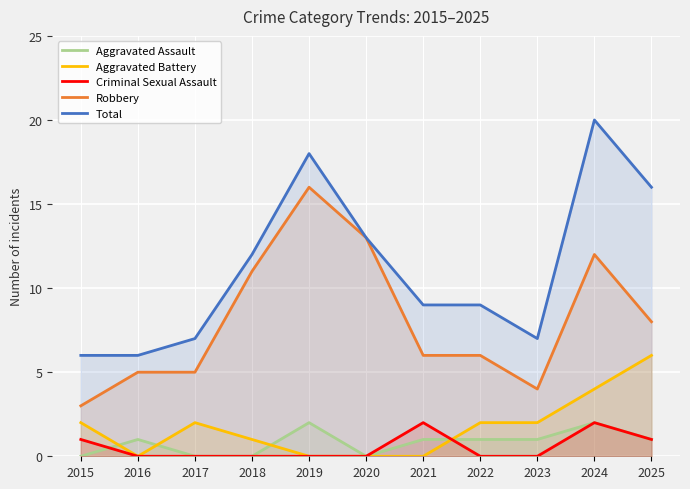

Reading left to right, list all the values displayed in this chart.

Aggravated Assault: 2015=0	2016=1	2017=0	2018=0	2019=2	2020=0	2021=1	2022=1	2023=1	2024=2	2025=1
Aggravated Battery: 2015=2	2016=0	2017=2	2018=1	2019=0	2020=0	2021=0	2022=2	2023=2	2024=4	2025=6
Criminal Sexual Assault: 2015=1	2016=0	2017=0	2018=0	2019=0	2020=0	2021=2	2022=0	2023=0	2024=2	2025=1
Robbery: 2015=3	2016=5	2017=5	2018=11	2019=16	2020=13	2021=6	2022=6	2023=4	2024=12	2025=8
Total: 2015=6	2016=6	2017=7	2018=12	2019=18	2020=13	2021=9	2022=9	2023=7	2024=20	2025=16